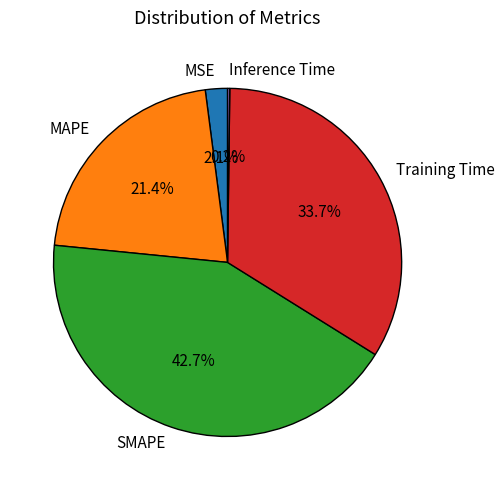

Is SMAPE the majority of the pie?

No